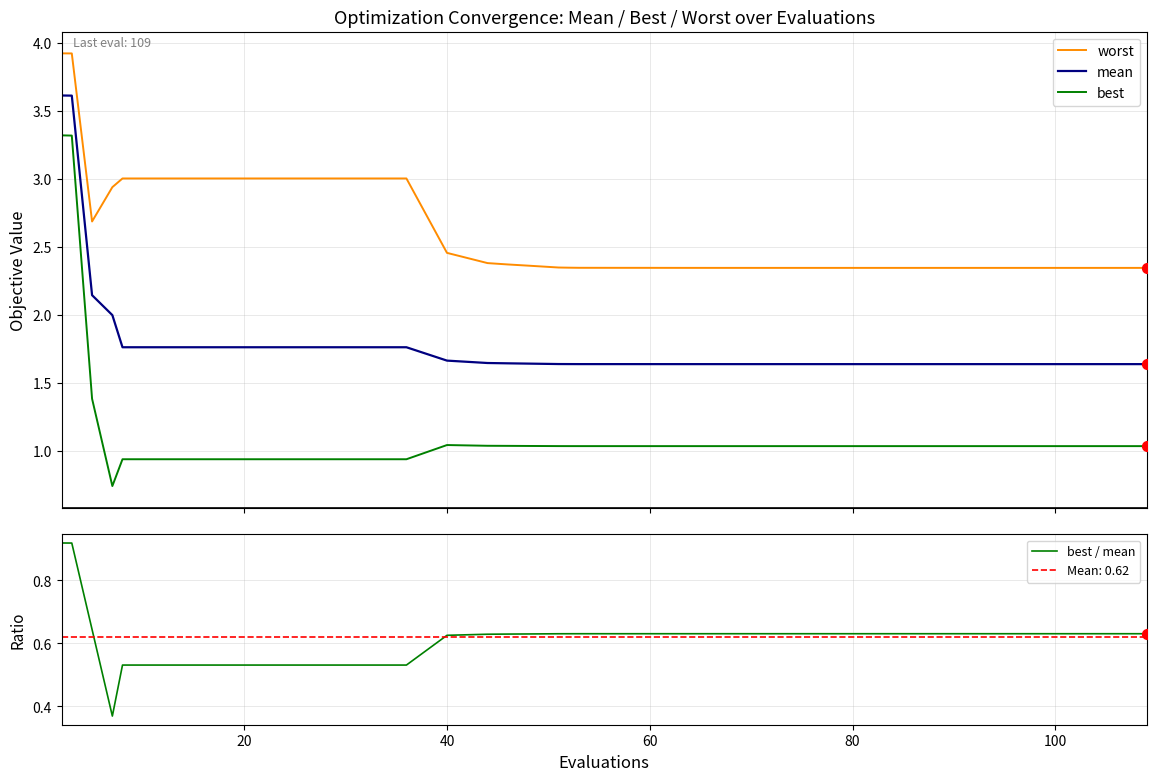

Which series contains the lowest Y value?

best / mean